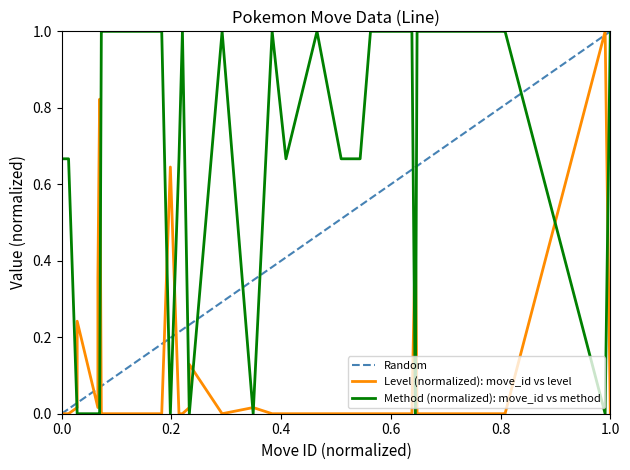

Is it true that level equals 0.5 at 188033?

False